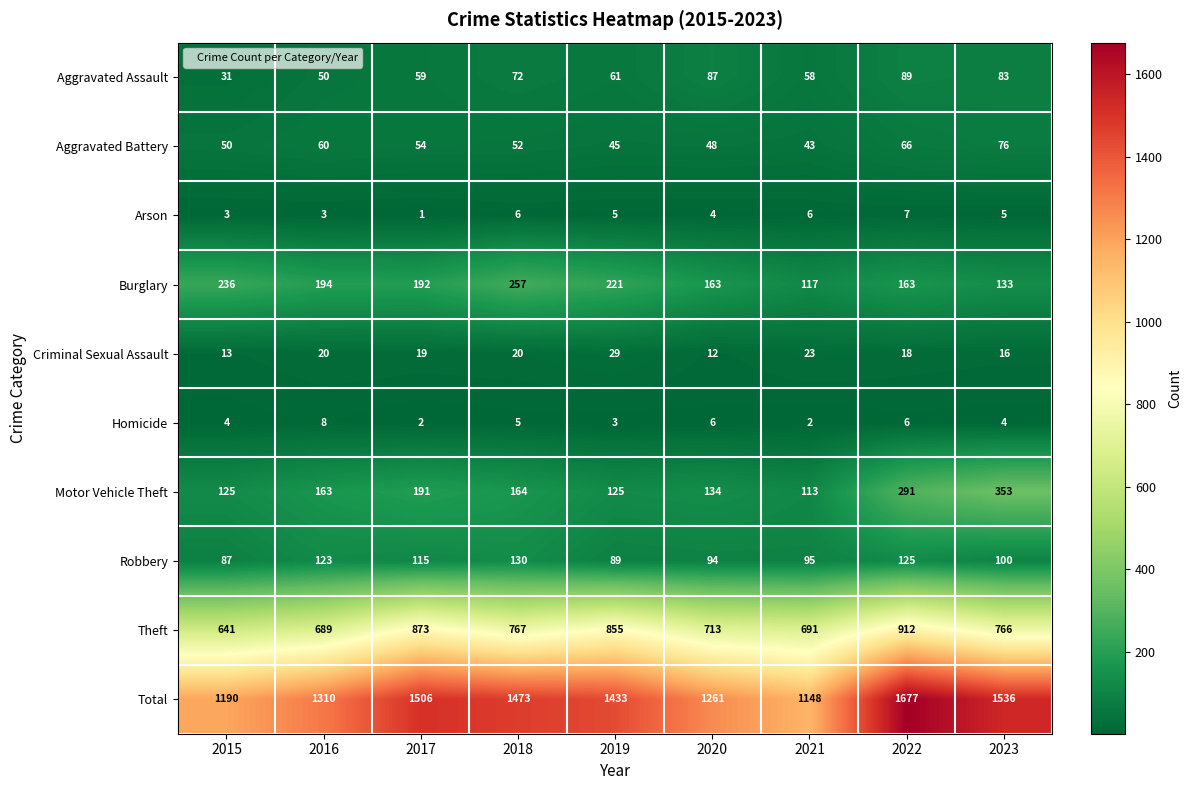

Which category has the highest value in the Arson series?

2022